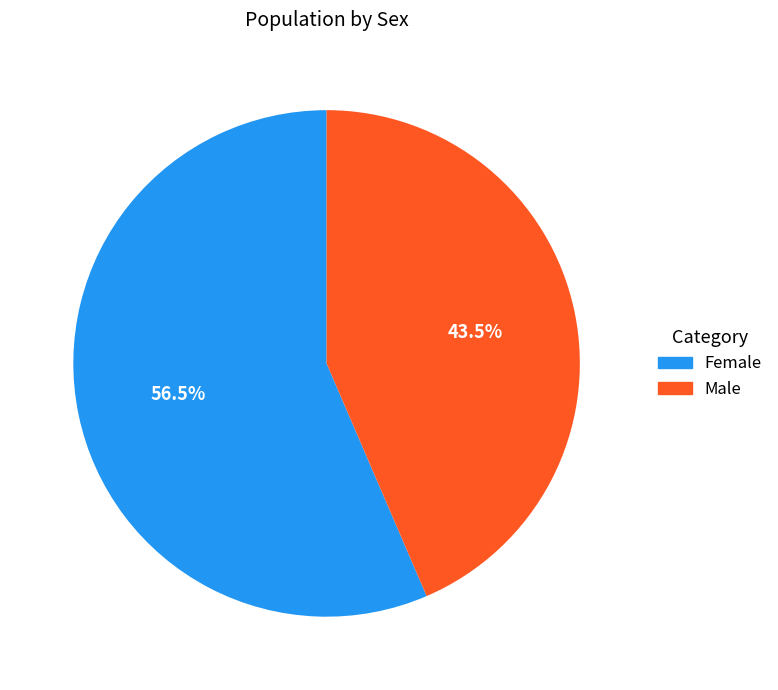

To the nearest percent, what is the average slice percentage?

50%